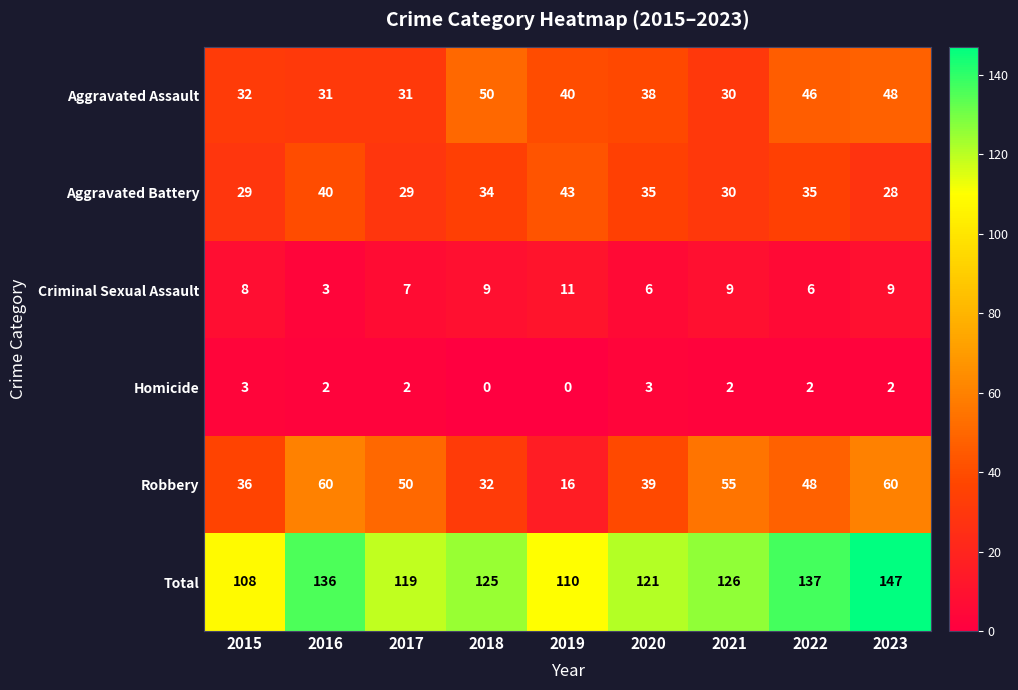

How many series are shown in this chart?

6